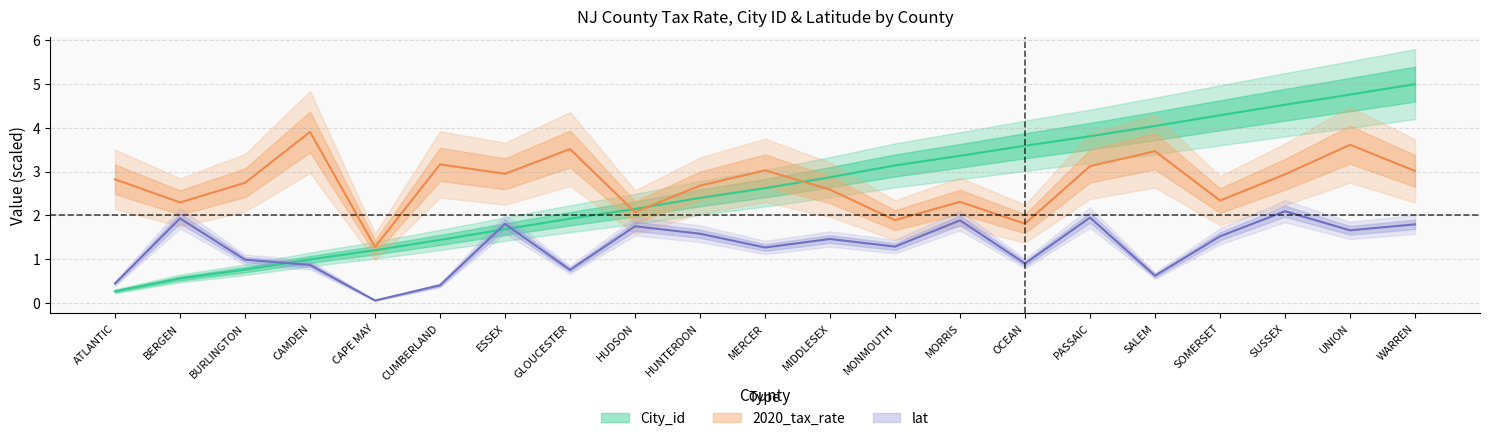

True or false: 2020_tax_rate has more than 0 points higher than both neighbors.

True